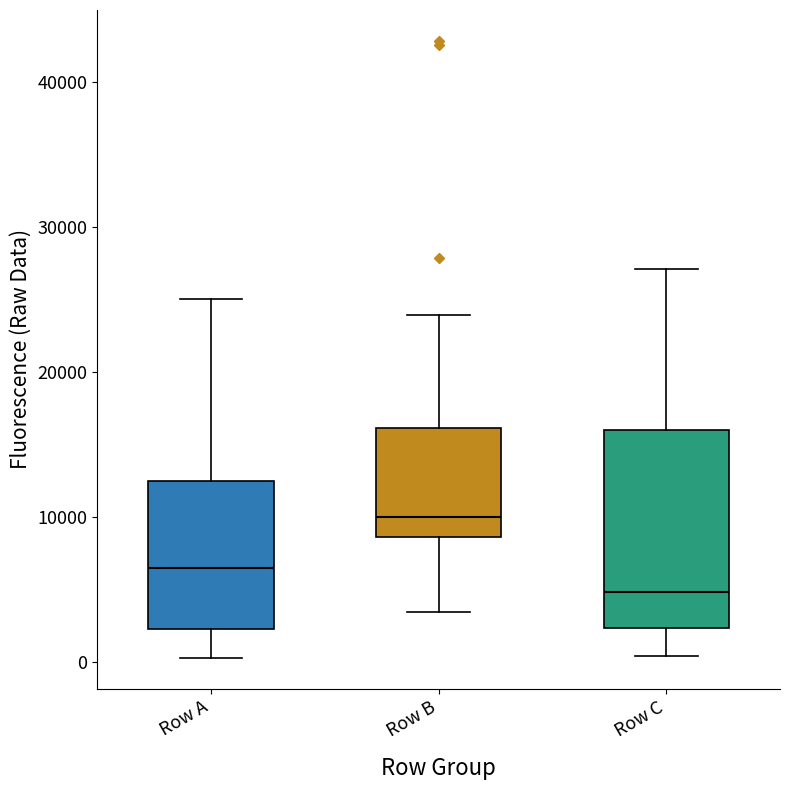

Which box's median line is the highest?

Row B